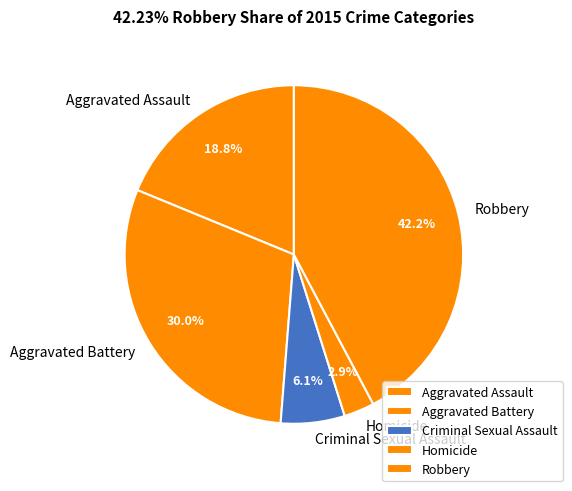

Does Criminal Sexual Assault account for over 50% of the chart?

No